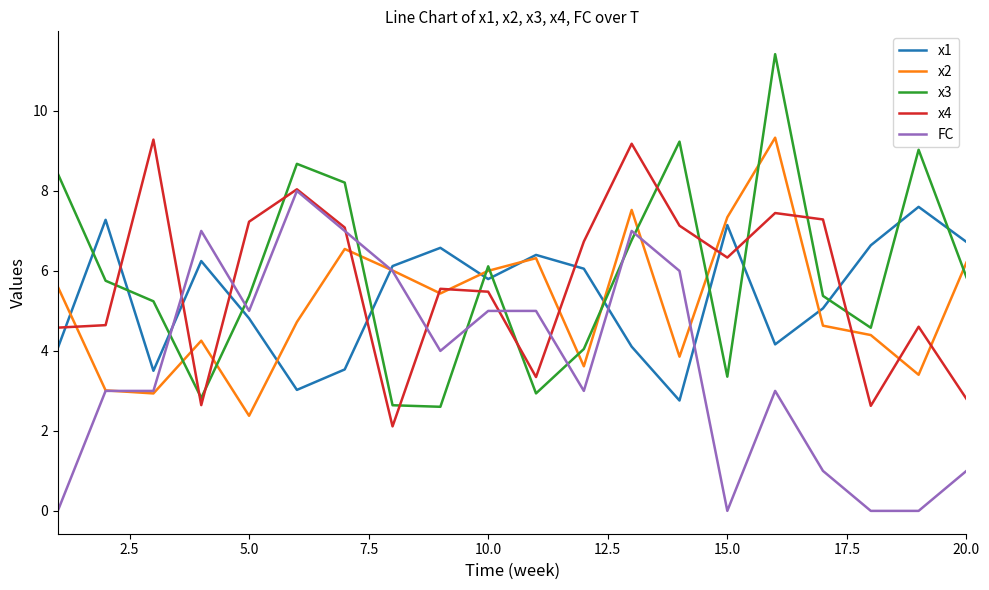

What is the minimum value for x3?

2.6